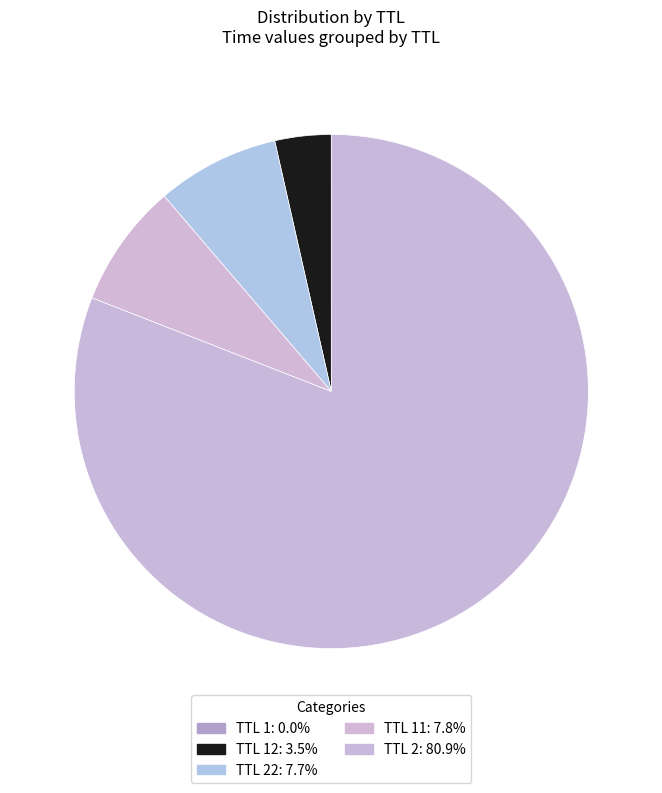

To the nearest percent, what is the average slice percentage?

20%